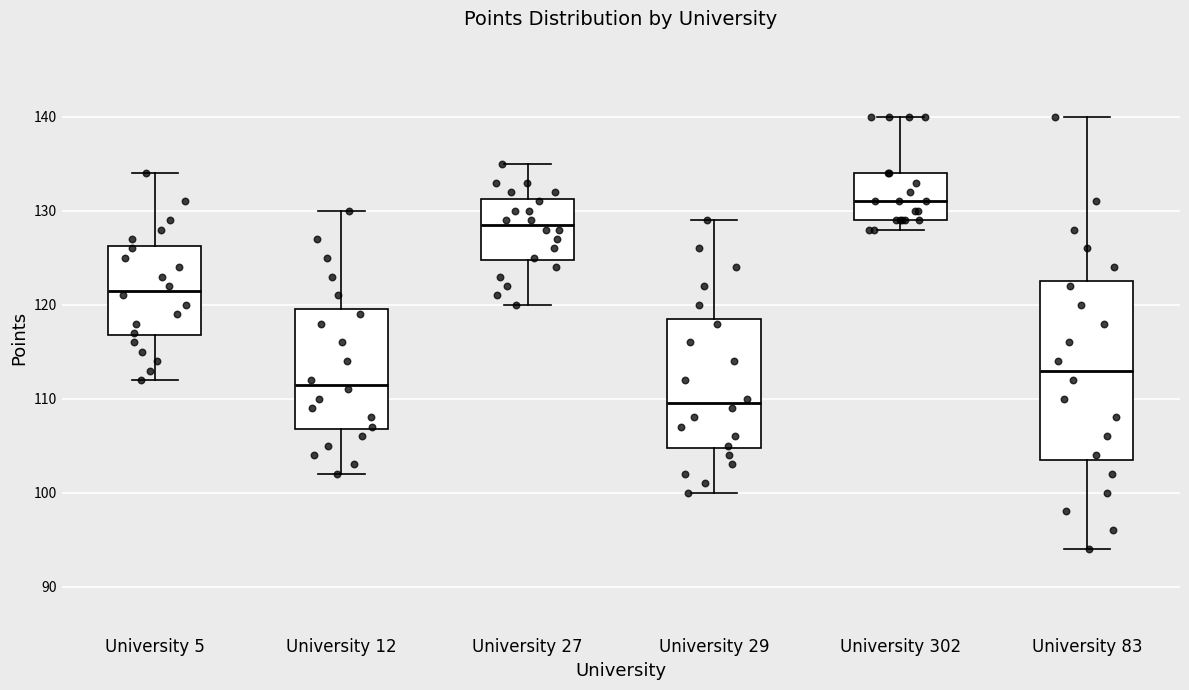

Reading left to right, transcribe this box plot: for each box, give where its median line is, the range the box spans, and where its two whiskers end, as read against the y-axis. The values are not printed on the chart, so give them approximately, as read against the axis.

University 5: median 122, box 117 to 126, whiskers 112 to 134
University 12: median 112, box 107 to 120, whiskers 102 to 130
University 27: median 129, box 125 to 131, whiskers 120 to 135
University 29: median 110, box 105 to 119, whiskers 100 to 129
University 302: median 131, box 129 to 134, whiskers 128 to 140
University 83: median 113, box 104 to 123, whiskers 94 to 140